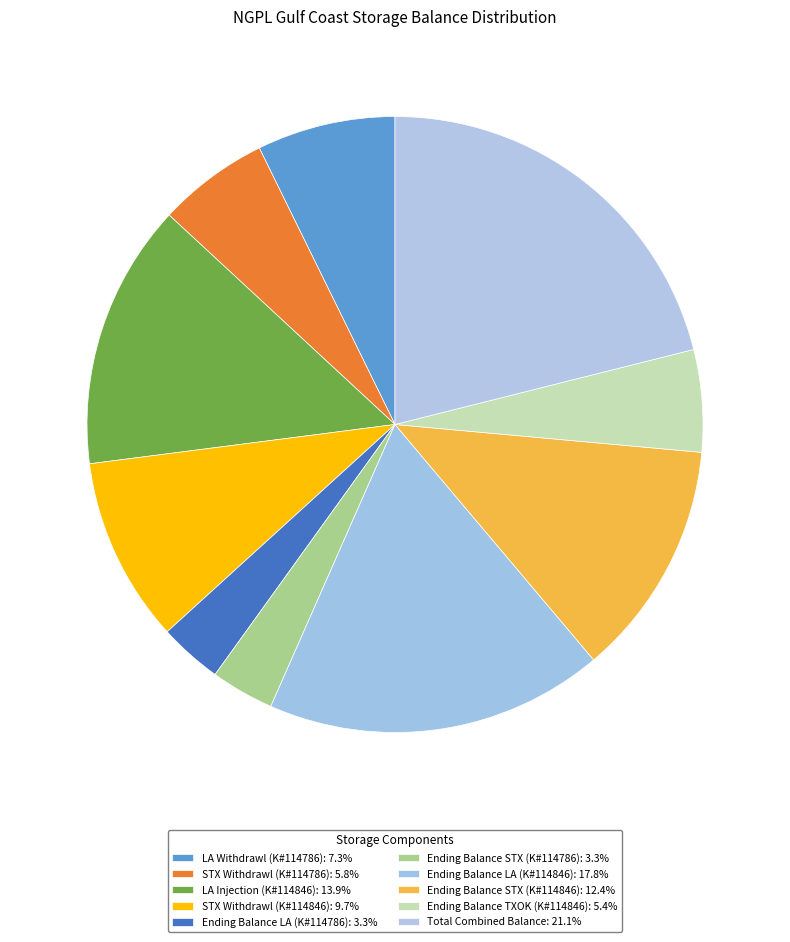

How many slices are in this pie chart?

10